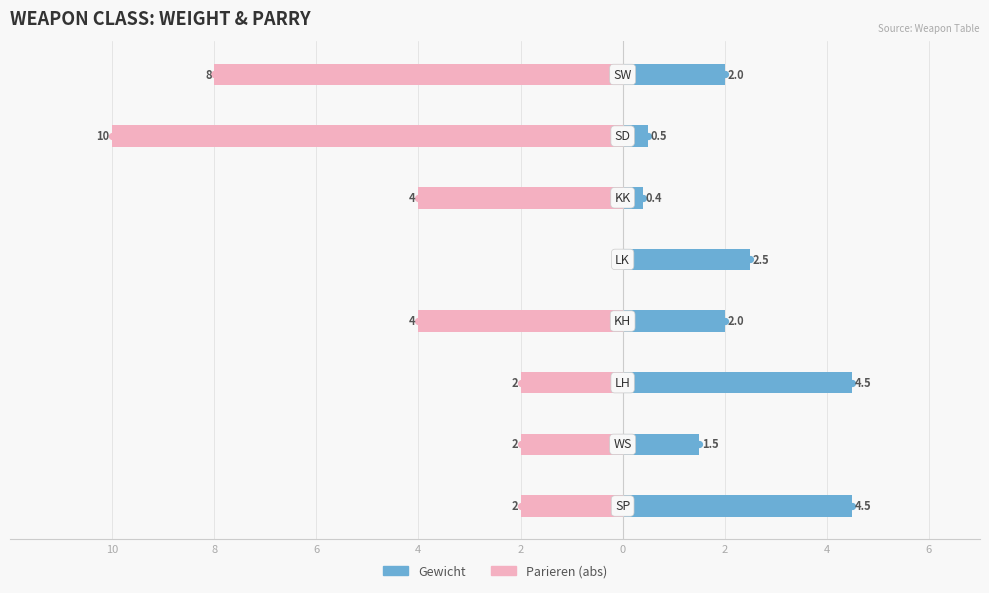

At how many categories does at least one series exceed -5?

8